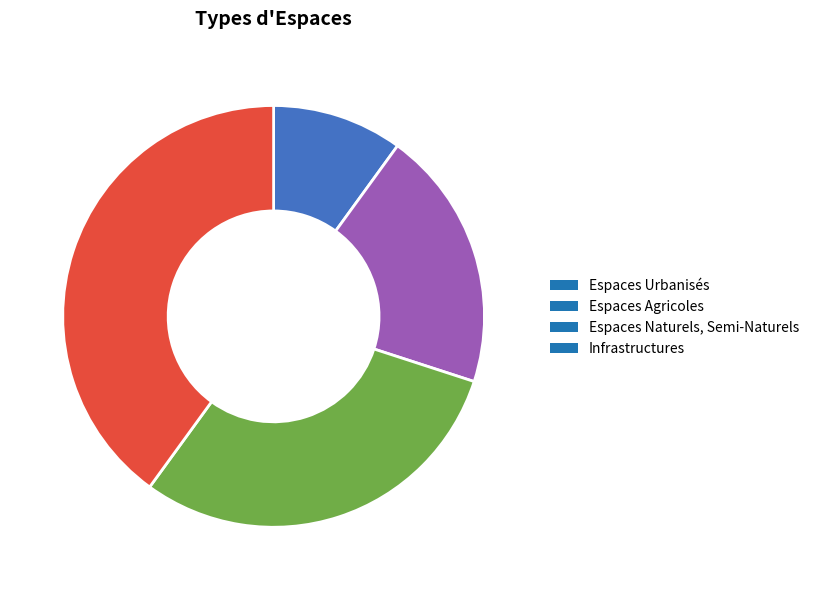

Rank the categories by value from highest to lowest.

Infrastructures, Espaces Naturels, Semi-Naturels, Espaces Agricoles, Espaces Urbanisés